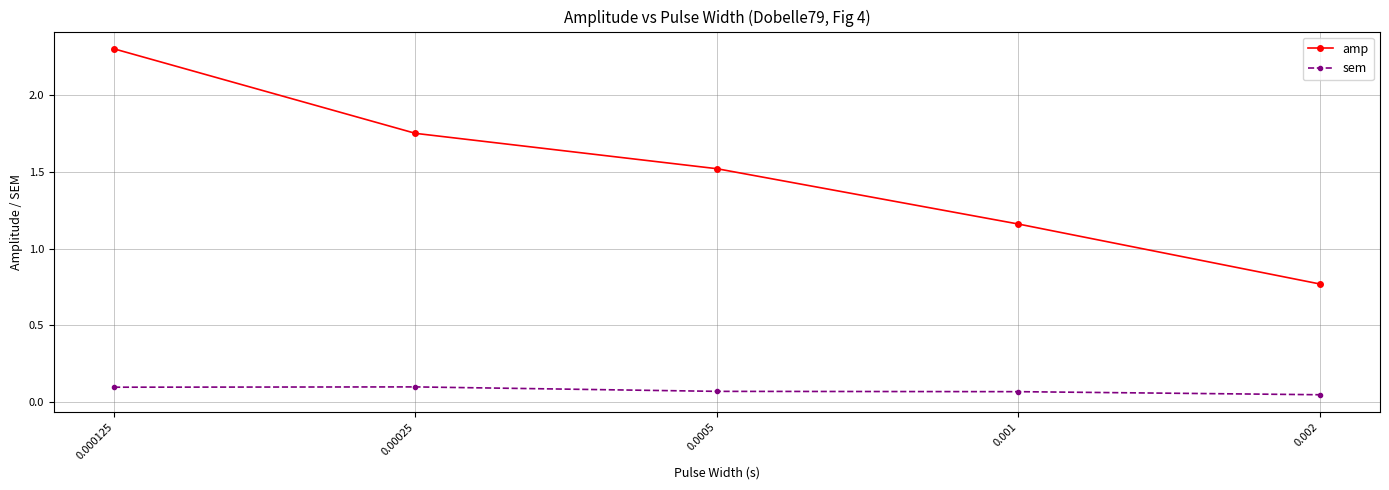

Does the chart have visible grid lines?

Yes